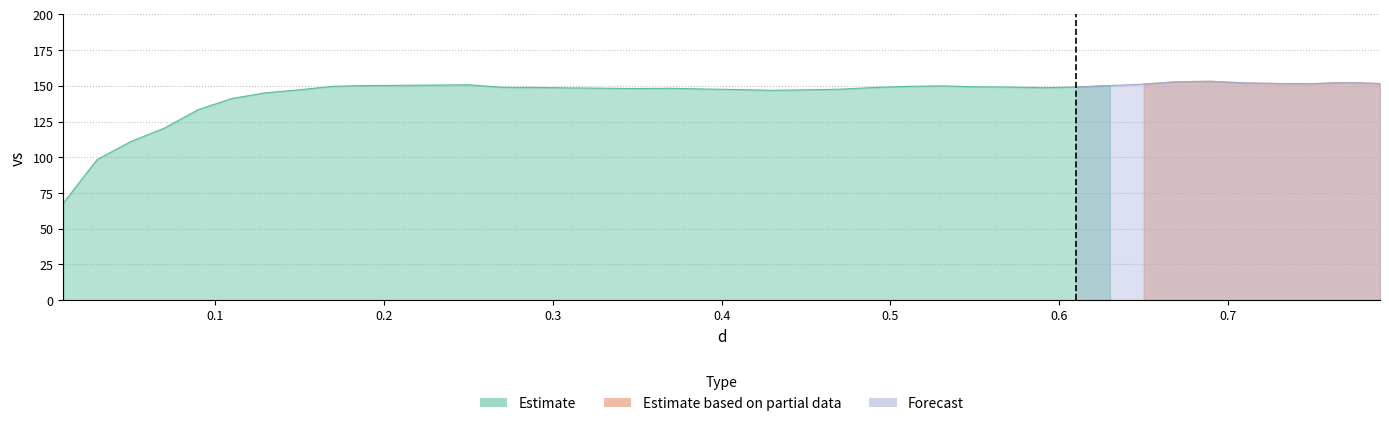

What are all the series names shown in the legend?

Estimate, Estimate based on partial data, Forecast